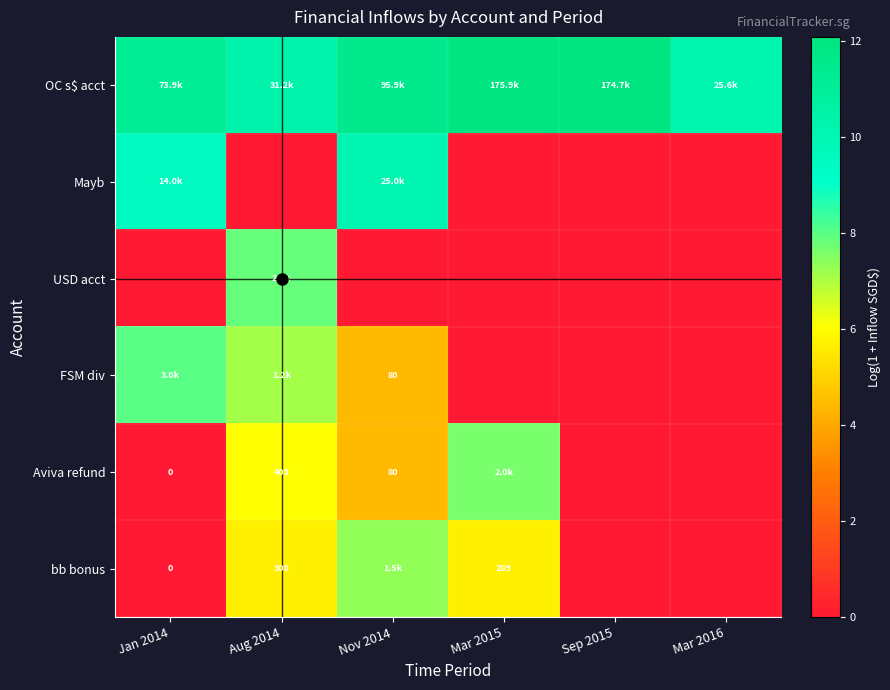

The USD acct series shows 0.0 at Mar 2015. True or false?

True